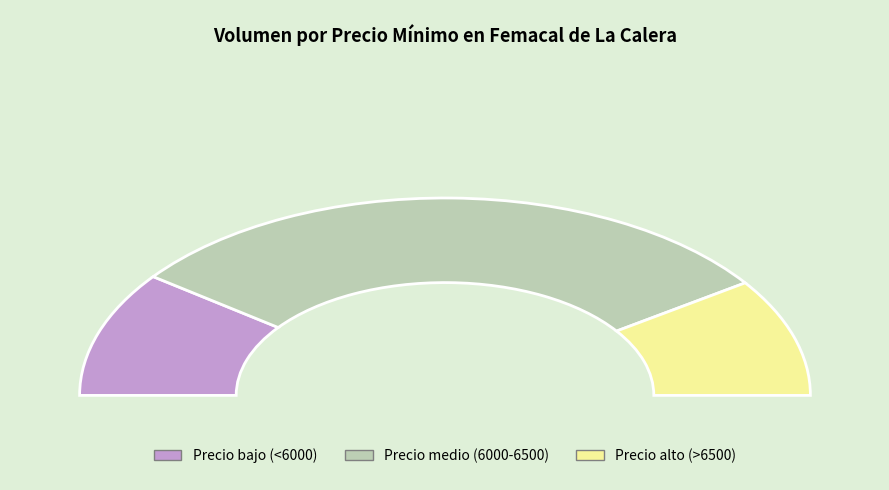

Approximately how many times larger is the value at 5500 compared to 7000?

0.8